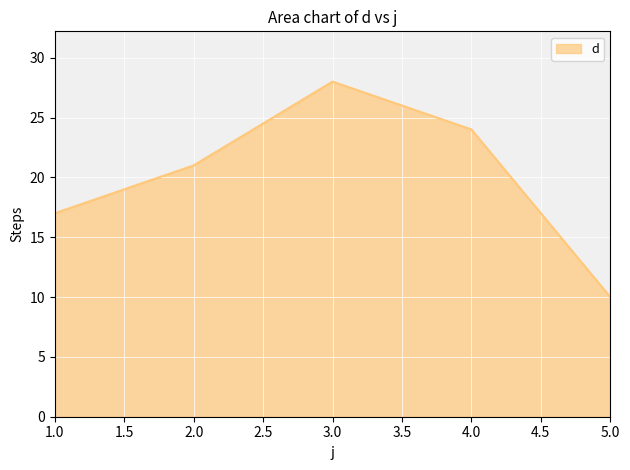

What is the greatest value displayed?

28